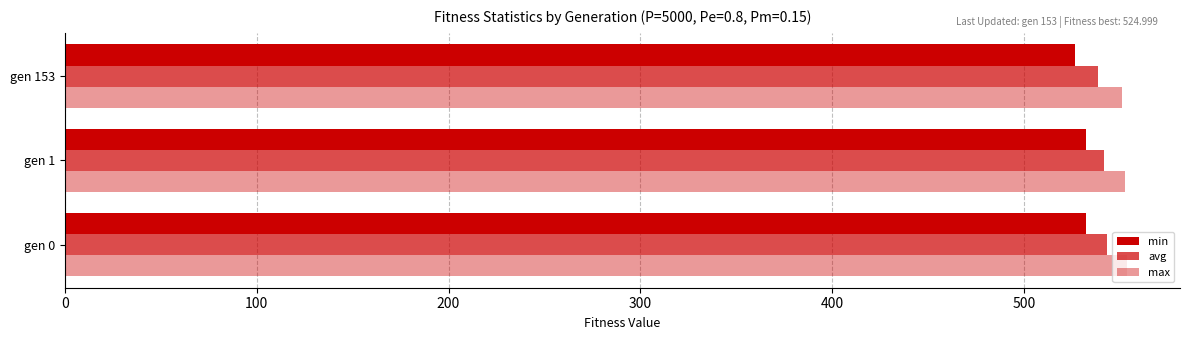

What is the highest value of the max series?

553.7